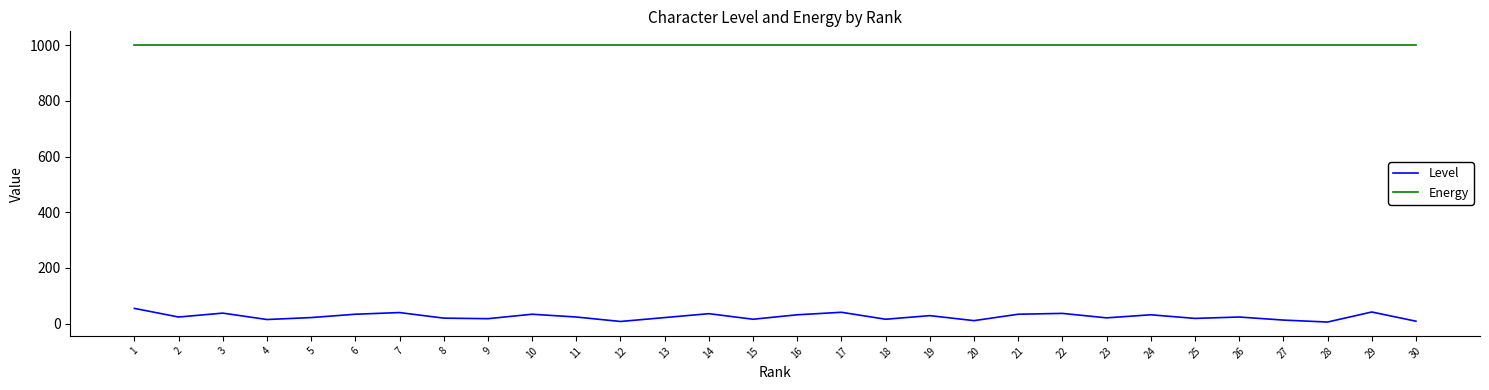

How many lines are shown in the chart?

2